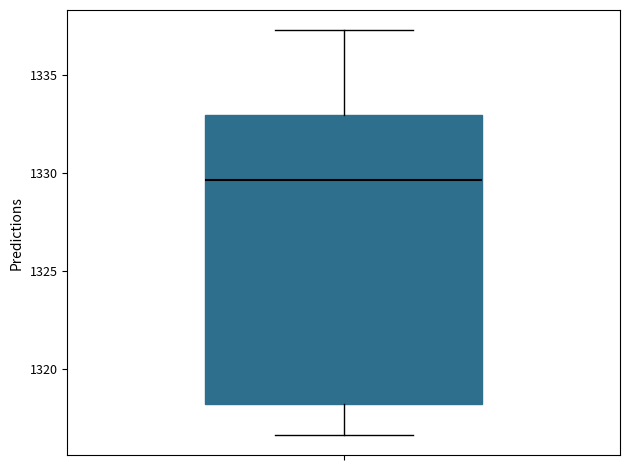

Read this box plot against the y-axis: the position of the median line, the range covered by the box, and the ends of both whiskers. The values are not printed on the chart, so give them approximately, as read against the axis.

median 1329.5, box 1318.0 to 1333.0, whiskers 1316.5 to 1337.5